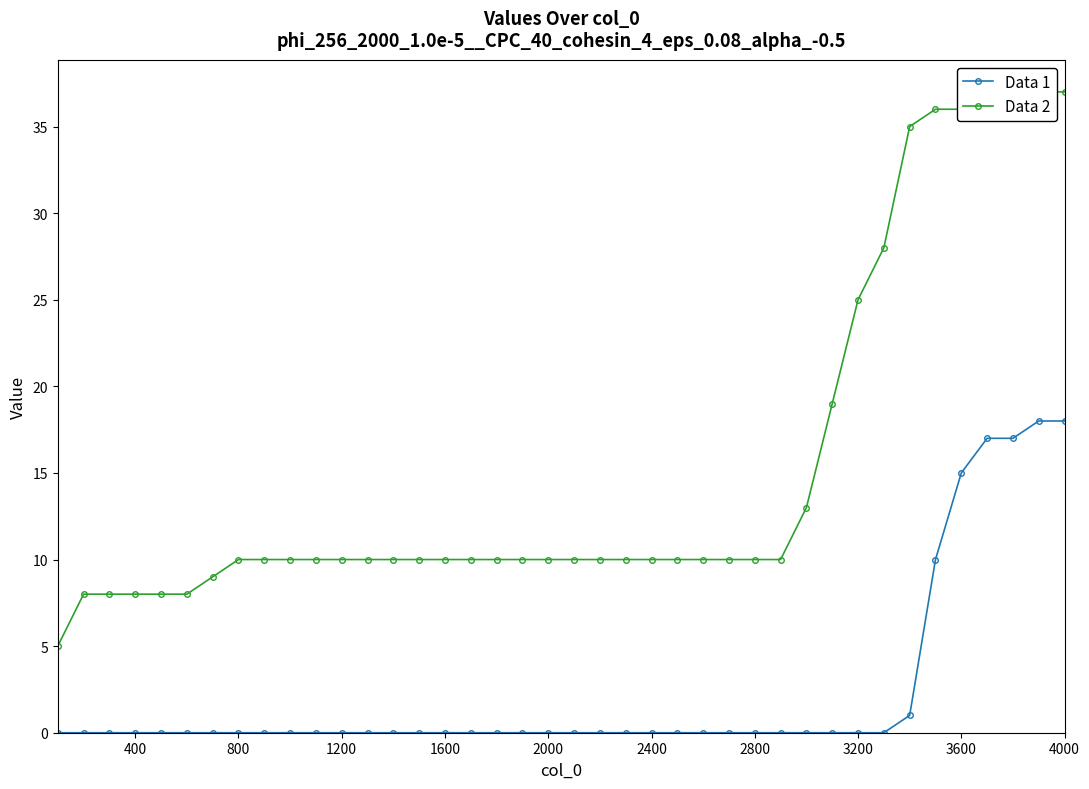

The value of Data 1 at 3200 is 0. True or false?

True